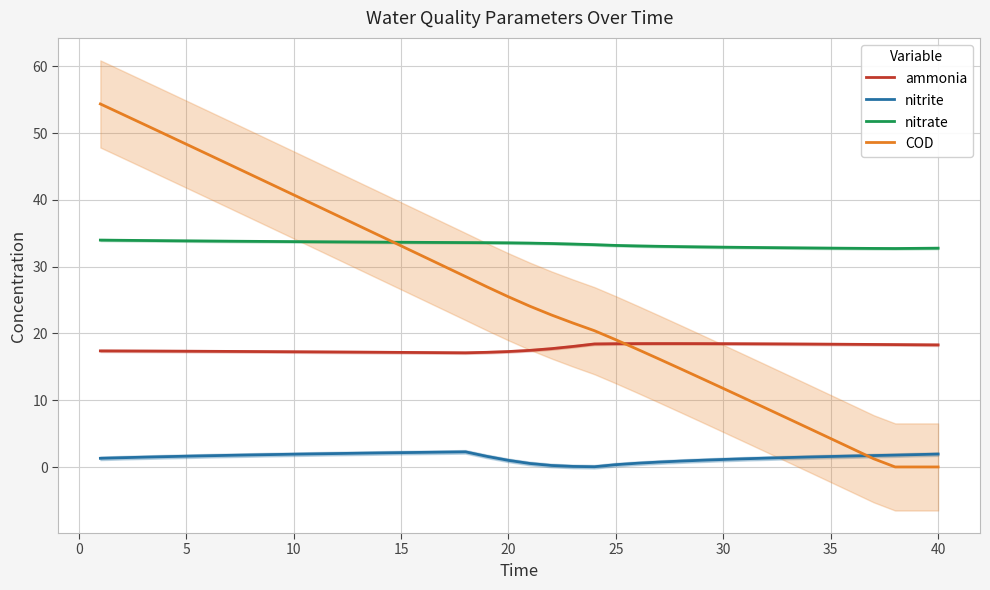

True or false: COD has more than 1 interior local peaks.

False